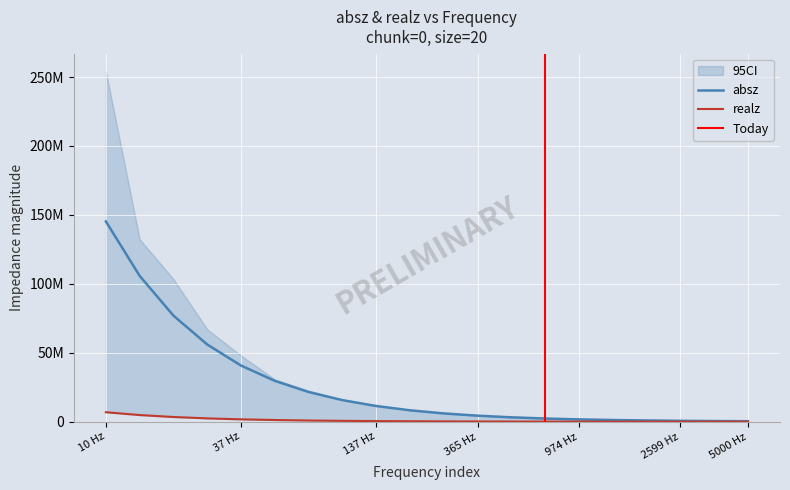

At how many categories does at least one series exceed 144788929?

1